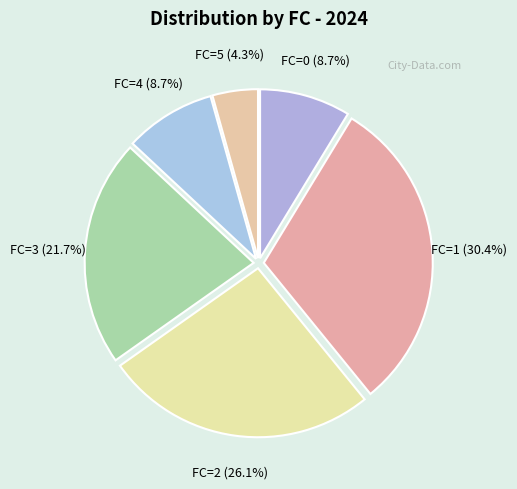

Is FC=0 the majority of the pie?

No